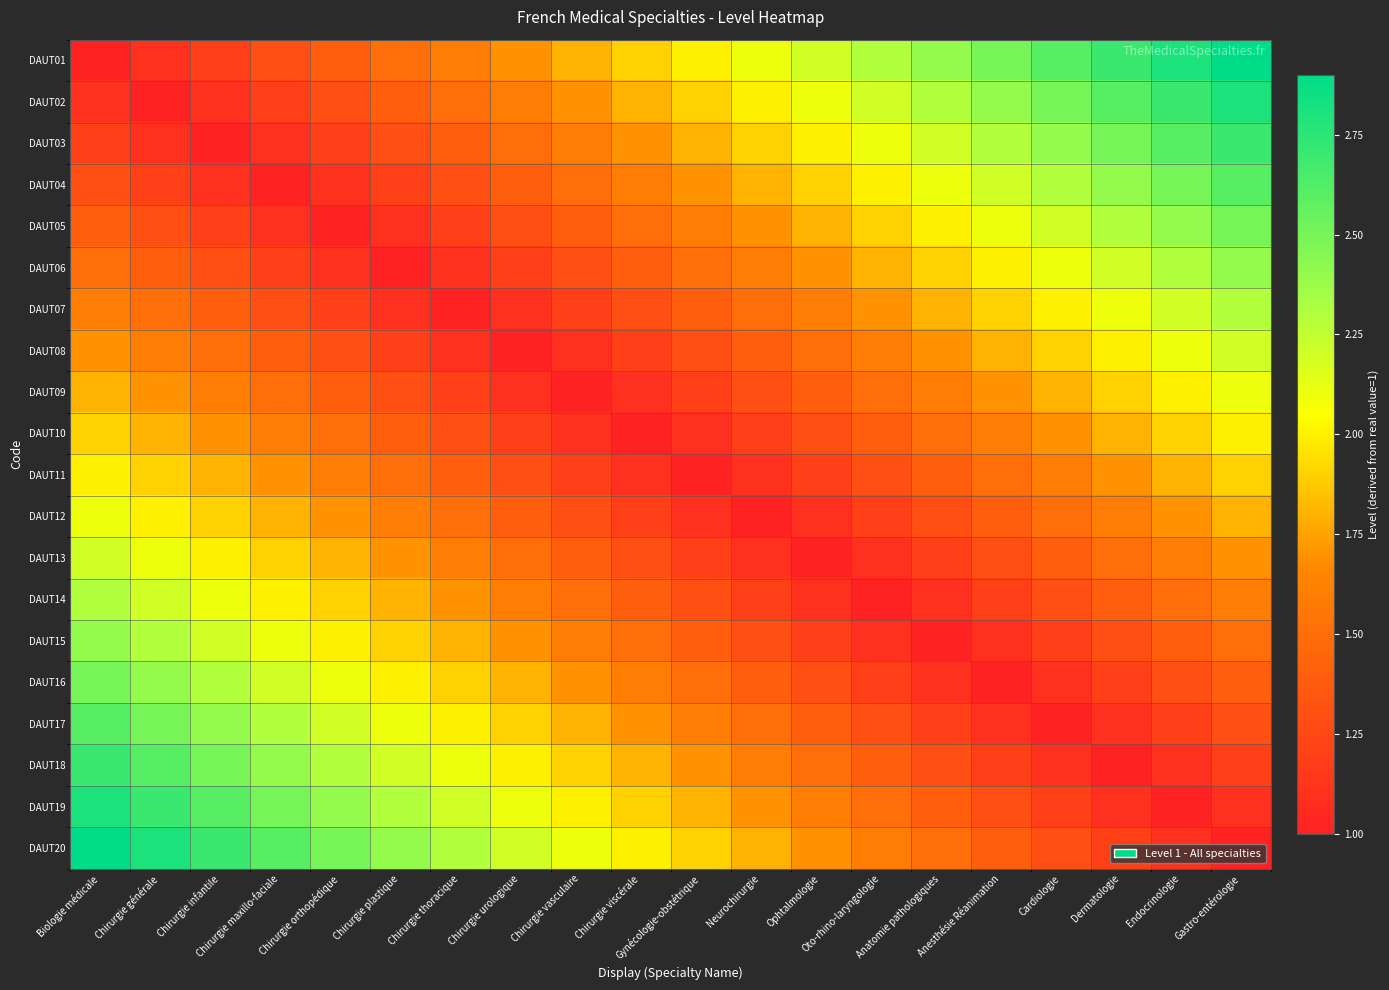

What is the smallest value displayed?

1.0